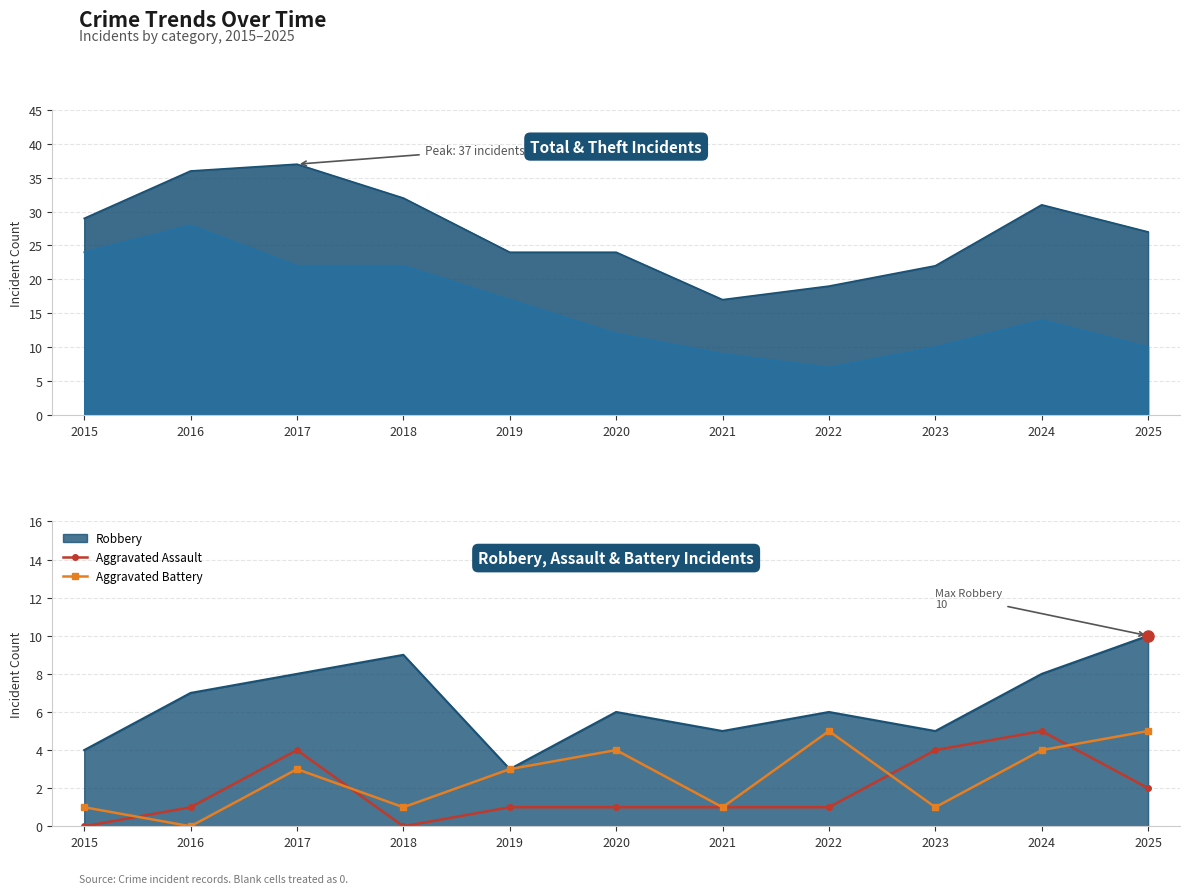

At 2015, list the series in order from largest to smallest.

Aggravated Battery, Aggravated Assault